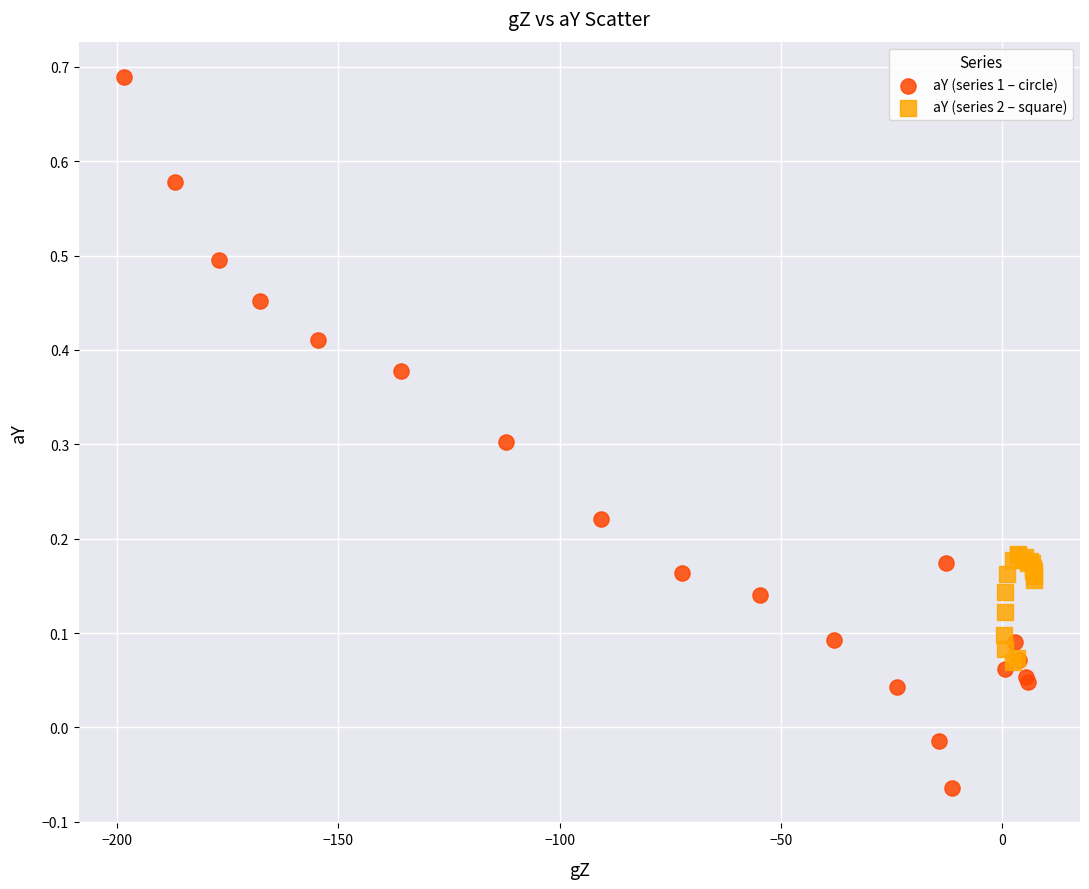

Which series reaches the minimum Y coordinate?

aY (series 1 – circle)